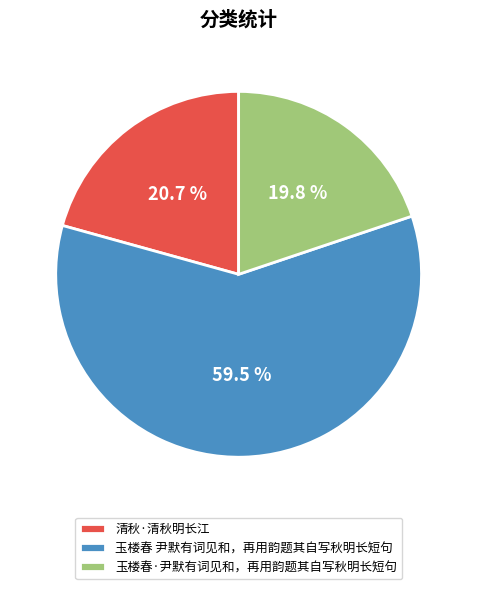

To the nearest percent, what is the difference between the largest and smallest slice percentages?

40%